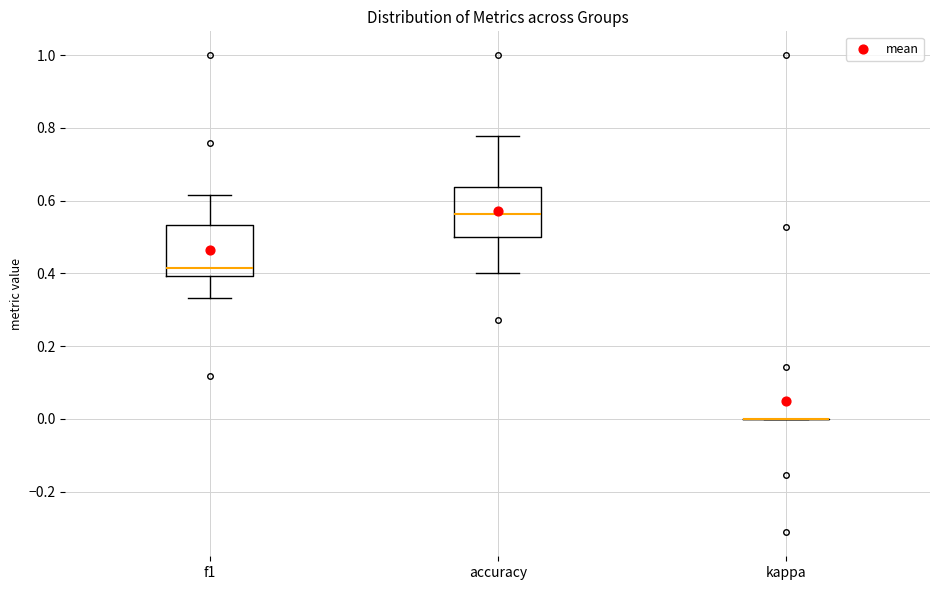

Reading left to right, read every box against the y-axis: the position of its median line, the range the box covers, and the ends of its whiskers. The values are not printed on the chart, so give them approximately, as read against the axis.

f1: median 0.42, box 0.40 to 0.54, whiskers 0.34 to 0.62
accuracy: median 0.56, box 0.50 to 0.64, whiskers 0.40 to 0.78
kappa: box collapsed to a line at 0.00, whiskers 0.00 to 0.00